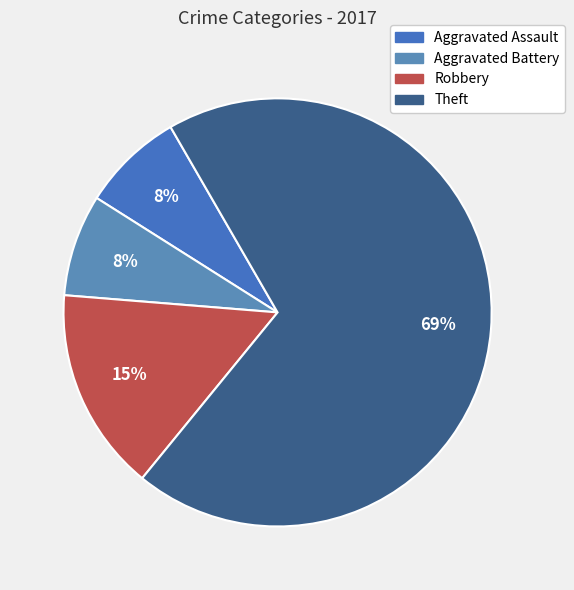

Count the number of slices in the pie.

4